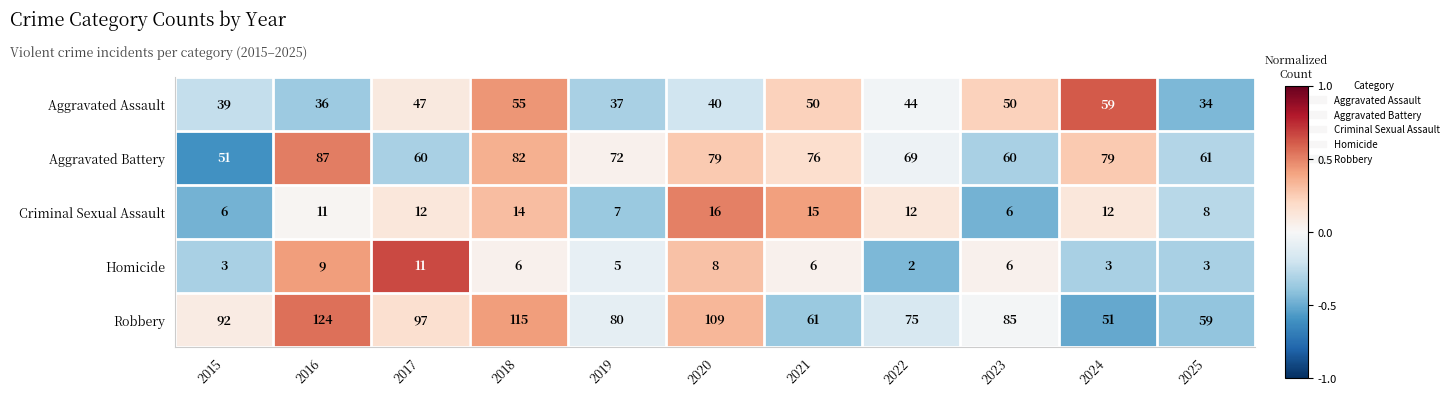

Is it true that Homicide equals 9 at 2016?

True